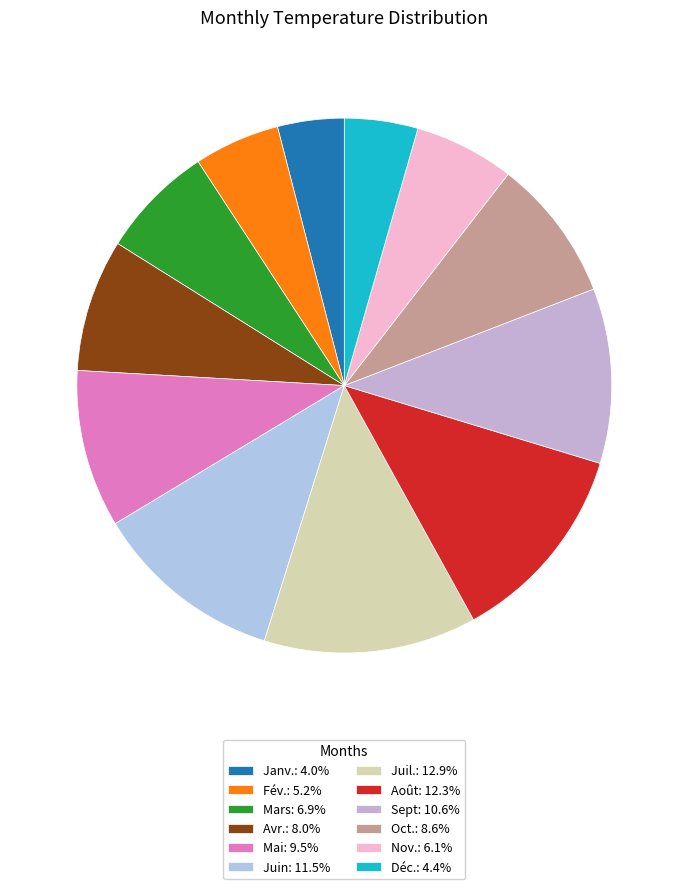

How many segments does this pie chart have?

12